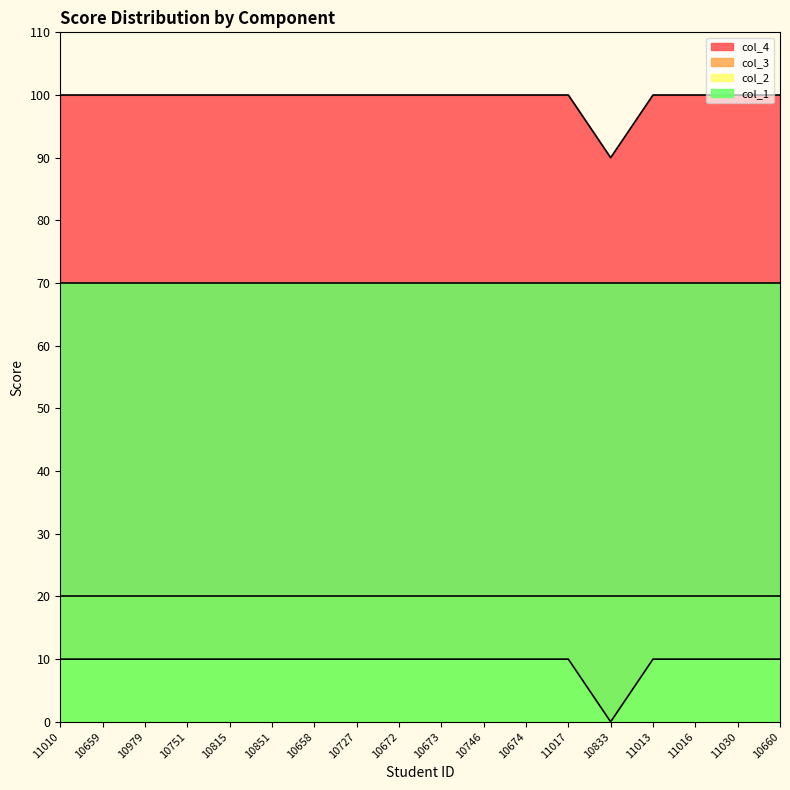

At which category is the sum across all series the highest?

11010